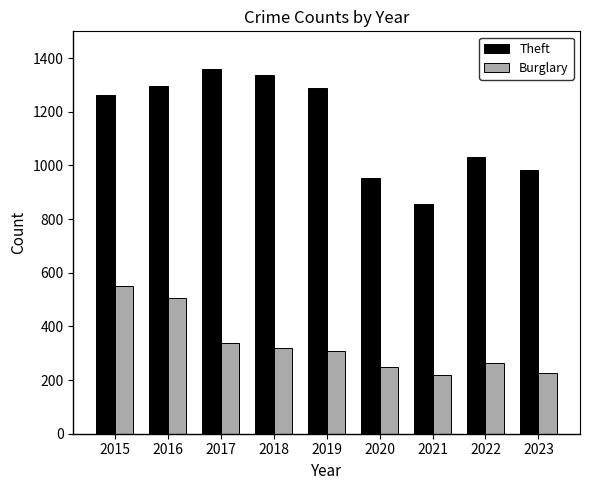

What is the sum of all Theft values?

10369